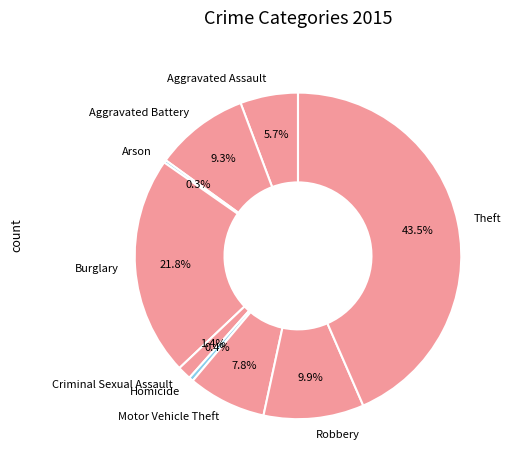

Between Burglary and Aggravated Battery, which is larger?

Burglary